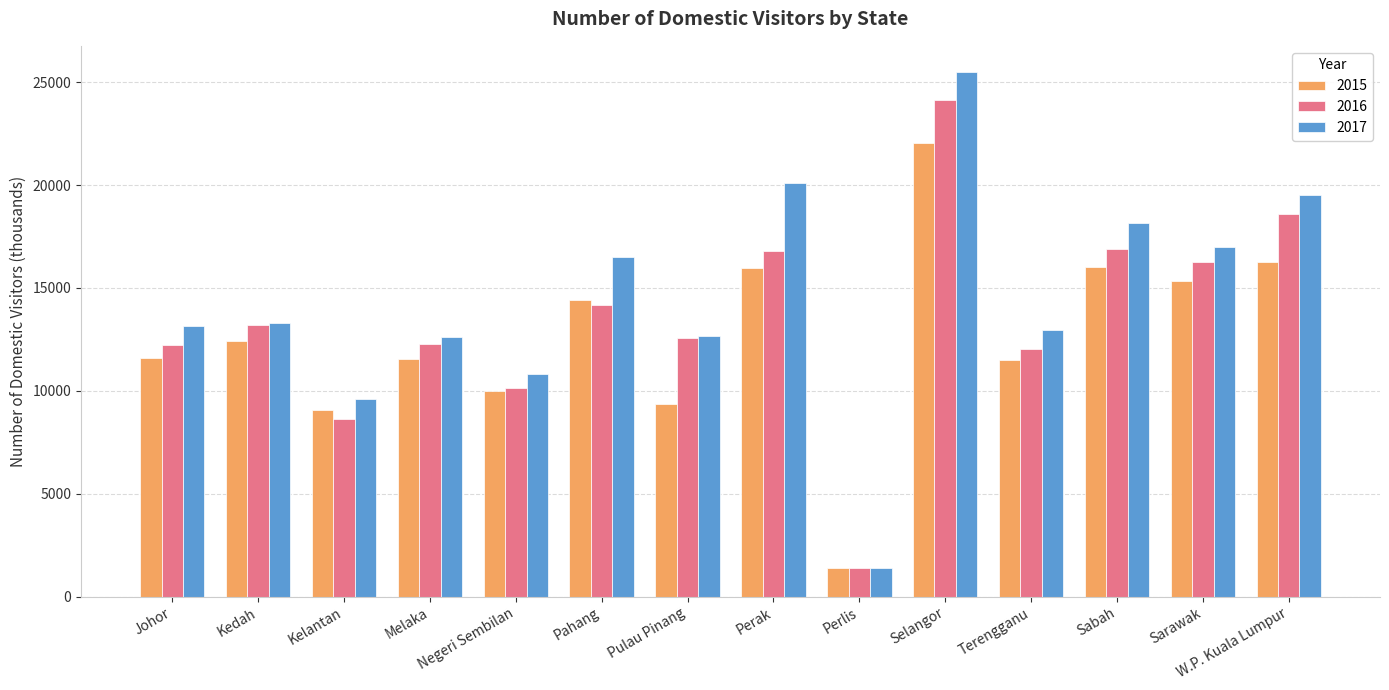

Between Pahang and Sarawak, which series saw the biggest shift?

2016